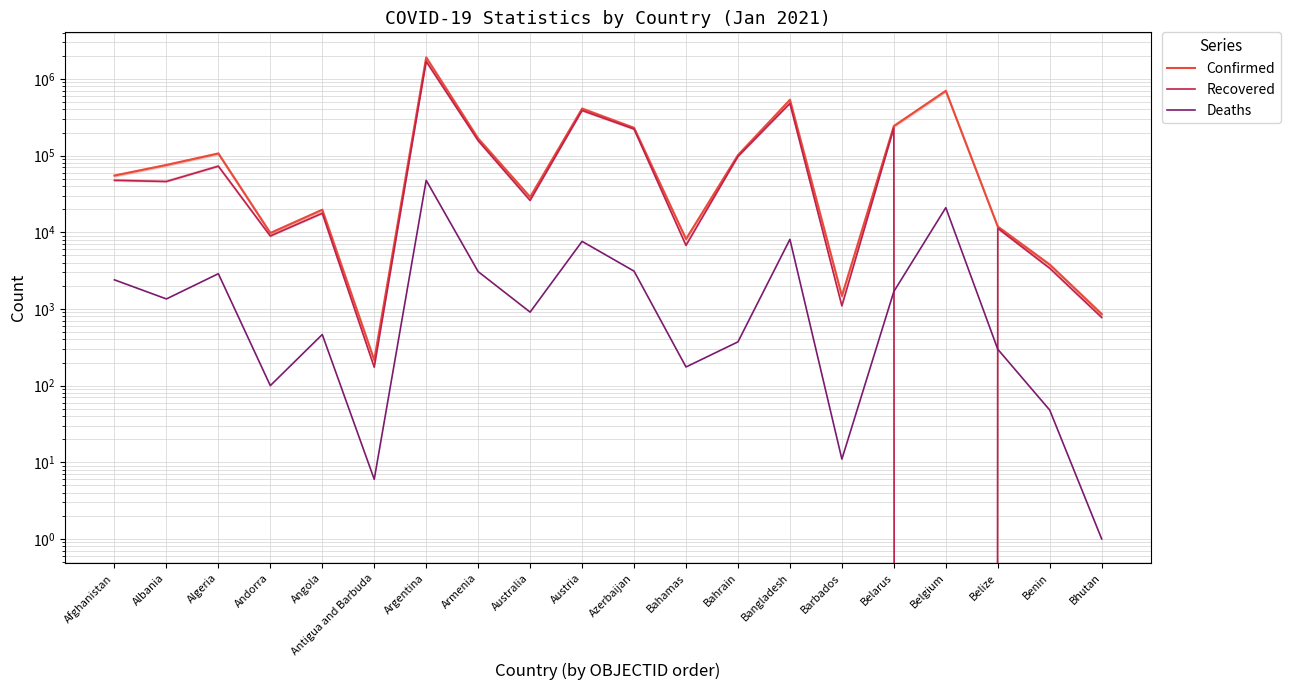

Reading right to left, list all the values displayed in this chart.

Confirmed: Bhutan=857	Benin=3786	Belize=11845	Belgium=699662	Belarus=242851	Barbados=1477	Bangladesh=533953	Bahrain=101503	Bahamas=8161	Azerbaijan=229793	Austria=410230	Australia=28799	Armenia=166669	Argentina=1905524	Antigua and Barbuda=215	Angola=19672	Andorra=9779	Algeria=106610	Albania=75454	Afghanistan=54891
Recovered: Bhutan=776	Benin=3398	Belize=11273	Belgium=0	Belarus=229199	Barbados=1098	Bangladesh=478546	Bahrain=97664	Bahamas=6754	Azerbaijan=222154	Austria=387787	Australia=26033	Armenia=156645	Argentina=1693146	Antigua and Barbuda=174	Angola=17692	Andorra=8942	Algeria=72745	Albania=45906	Afghanistan=47583
Deaths: Bhutan=1	Benin=48	Belize=298	Belgium=20933	Belarus=1688	Barbados=11	Bangladesh=8087	Bahrain=372	Bahamas=175	Azerbaijan=3113	Austria=7607	Australia=909	Armenia=3067	Argentina=47601	Antigua and Barbuda=6	Angola=464	Andorra=100	Algeria=2881	Albania=1350	Afghanistan=2397